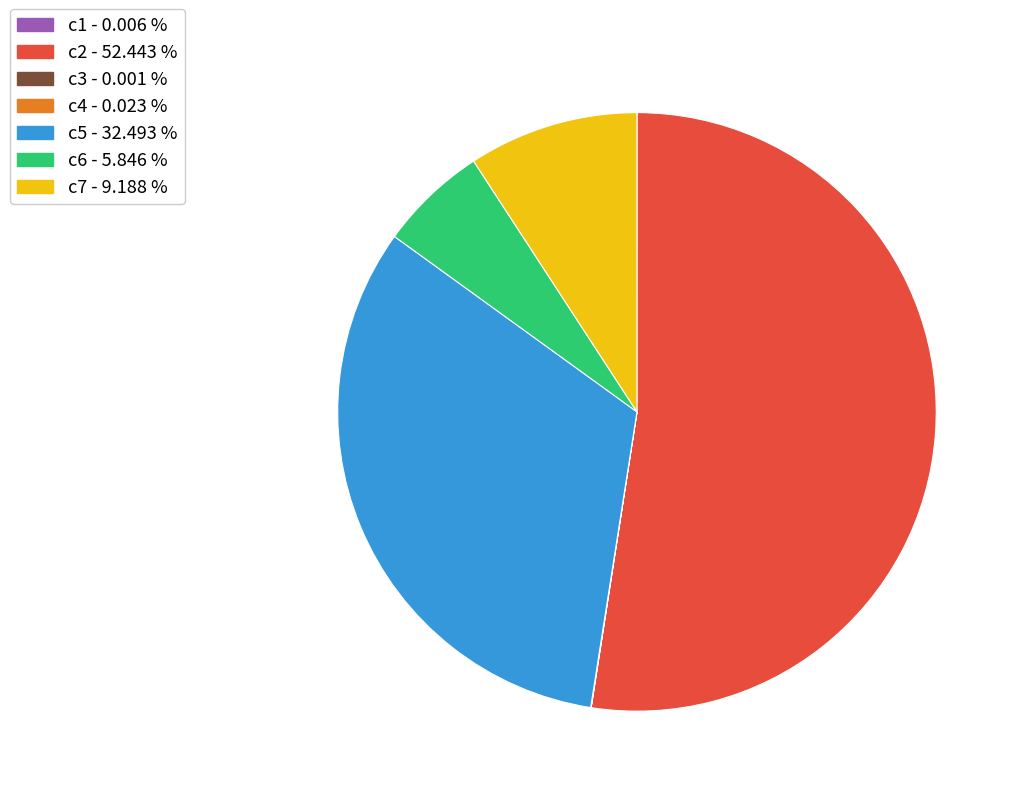

Is there any slice that represents more than half of the pie?

Yes